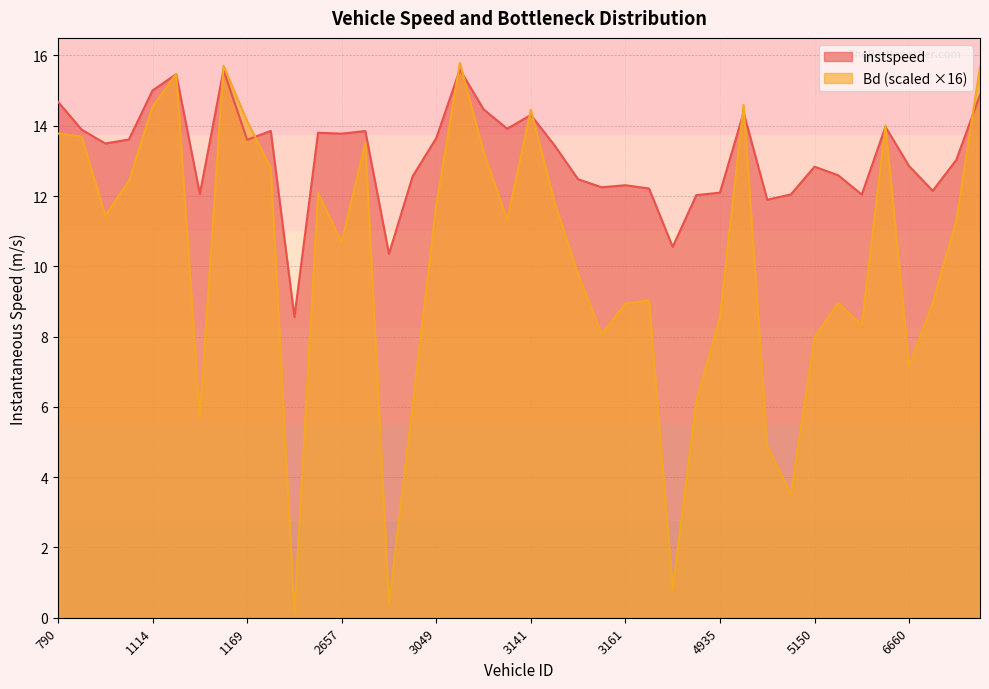

What is the total value across all series at 5043?

16.8